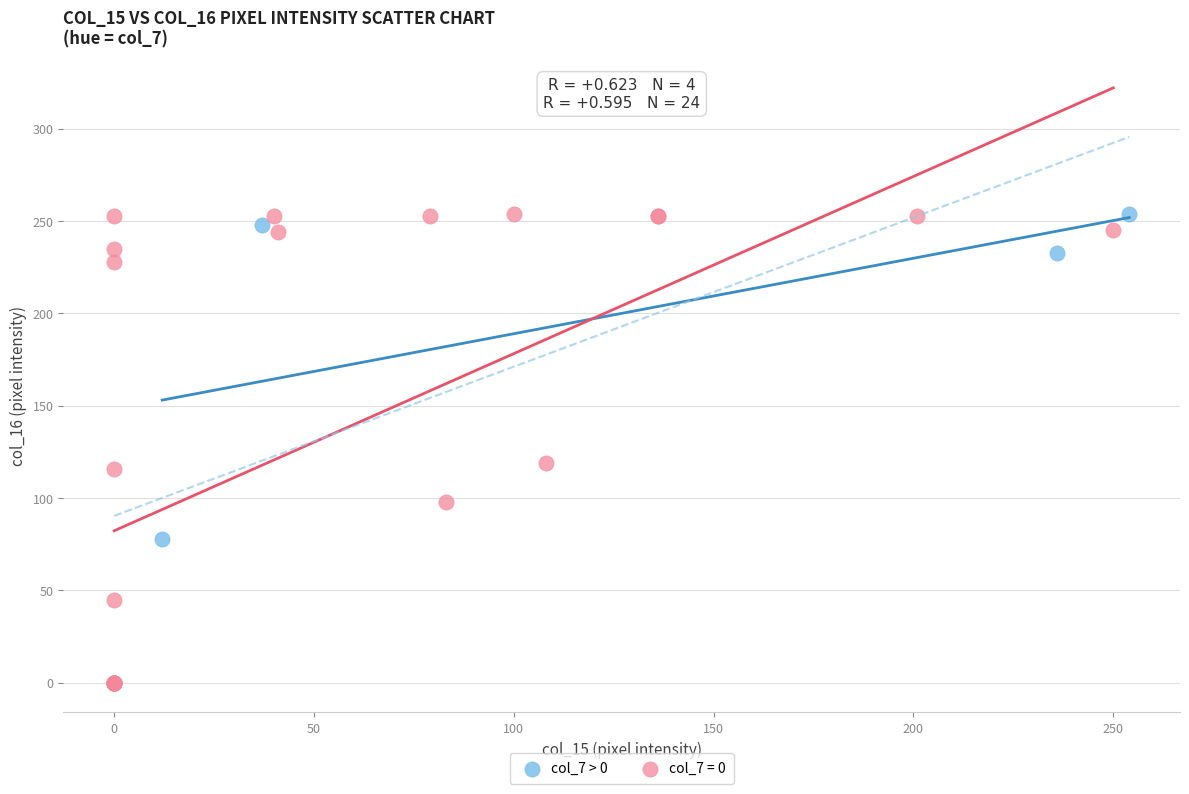

Which series has the largest Y range (max minus min)?

col_7 = 0